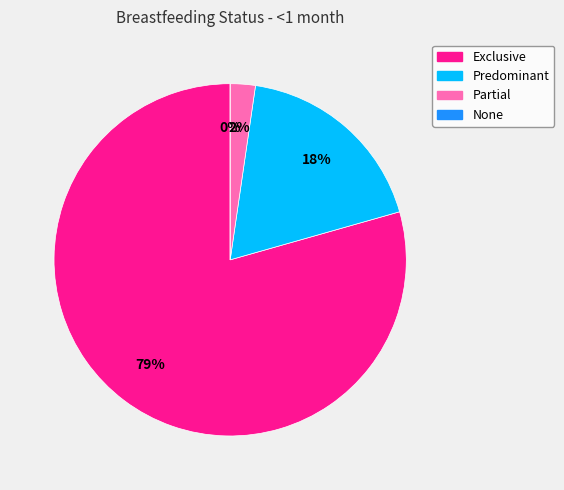

Rank the categories by value from lowest to highest.

None, Partial, Predominant, Exclusive